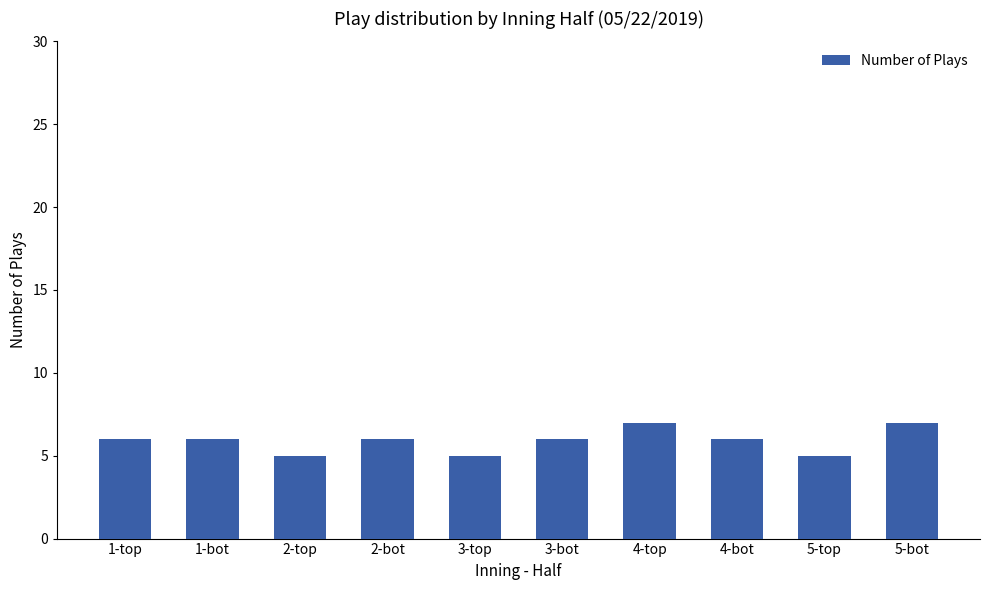

What is the greatest value displayed?

7